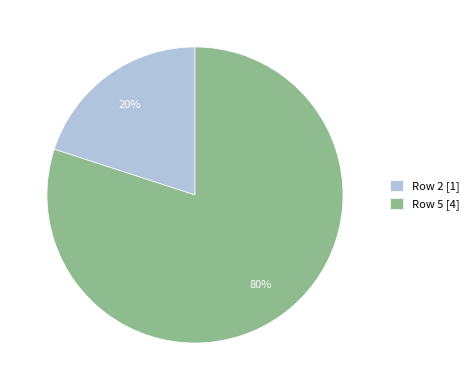

To the nearest percent, what is the average slice percentage?

50%